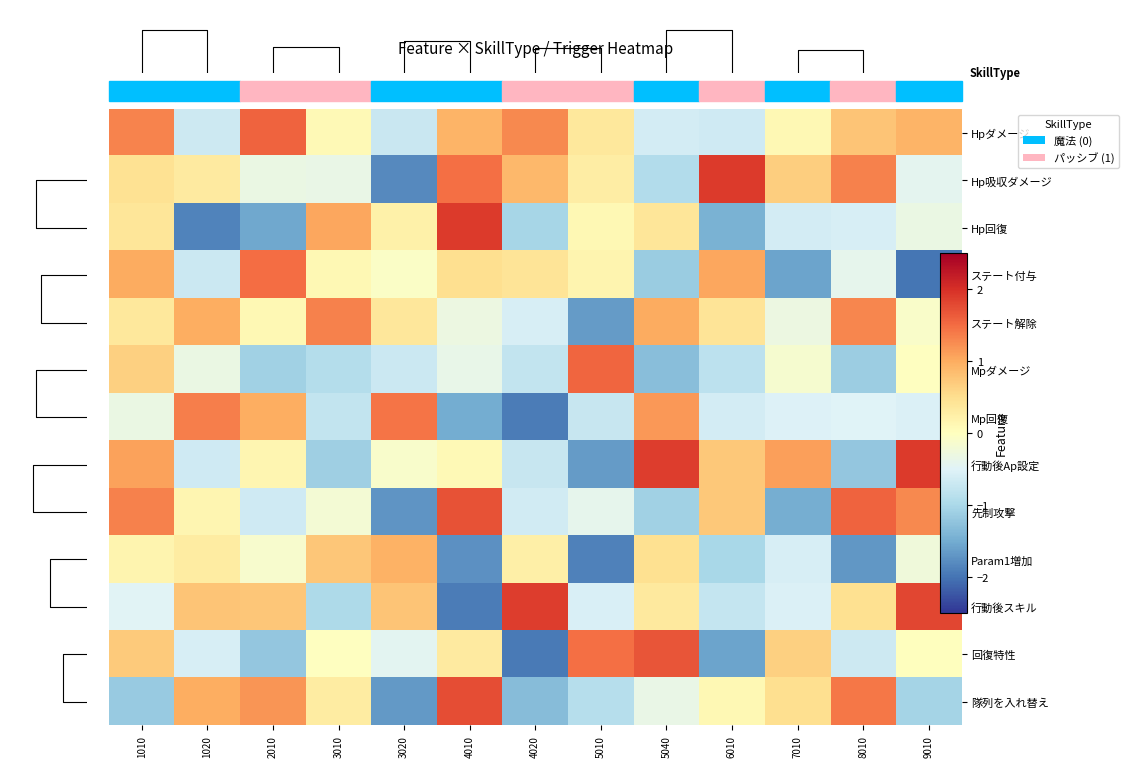

How many data points in 回復特性 are less than 0?

7